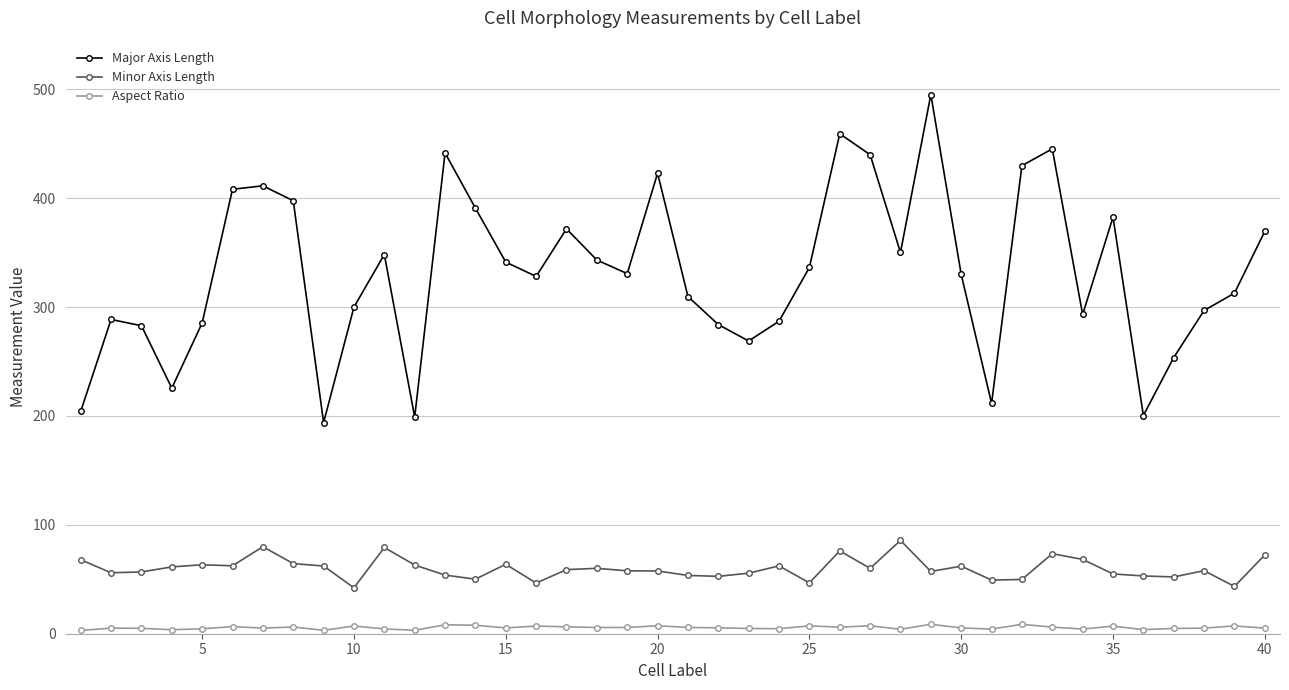

Which series has the widest spread of values?

Major Axis Length